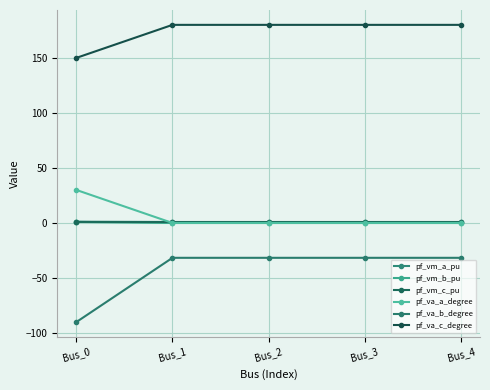

Is this an area chart (filled region under the line)?

No